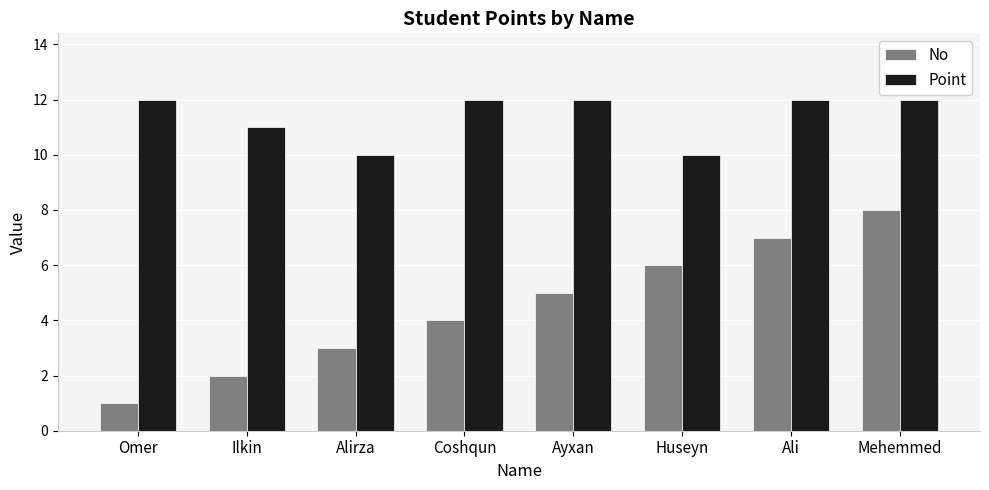

What is the maximum value shown in the chart?

12